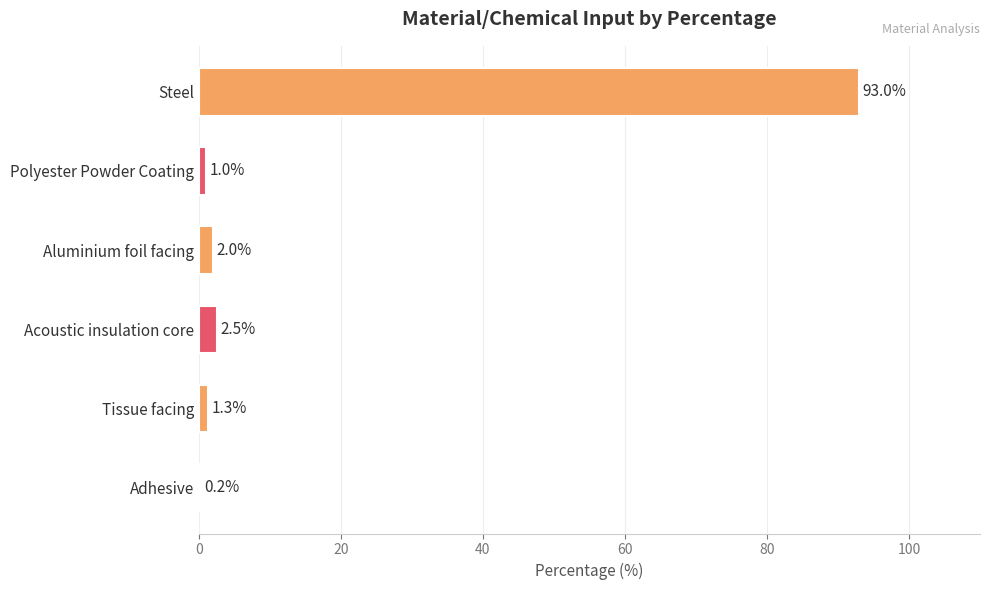

Which category has the highest value across all series?

Steel